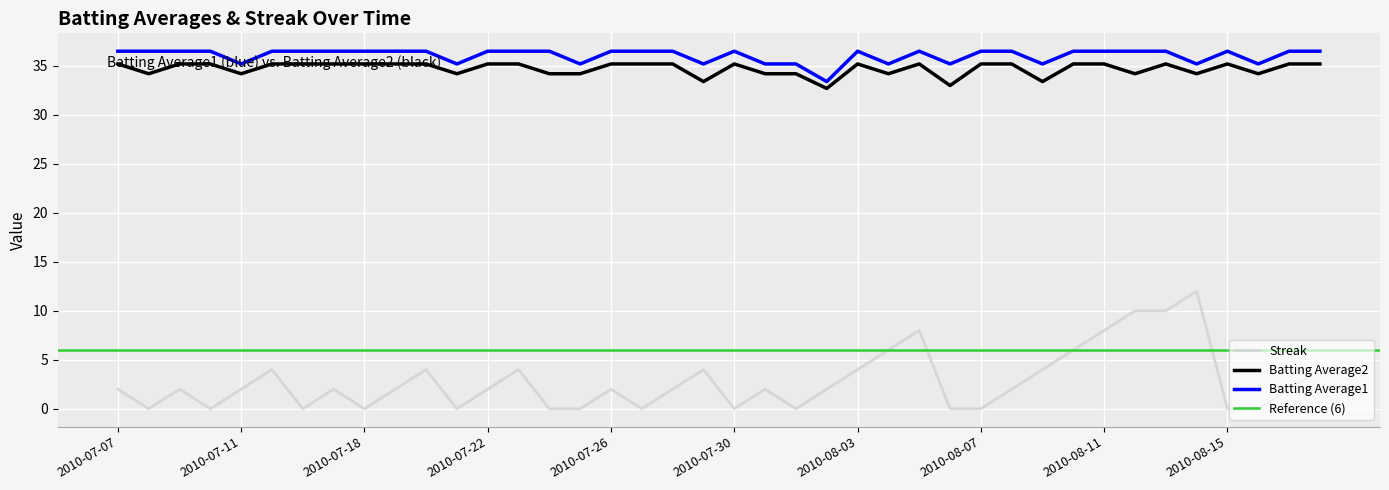

What is the highest value of the Batting Average1 series?

36.5